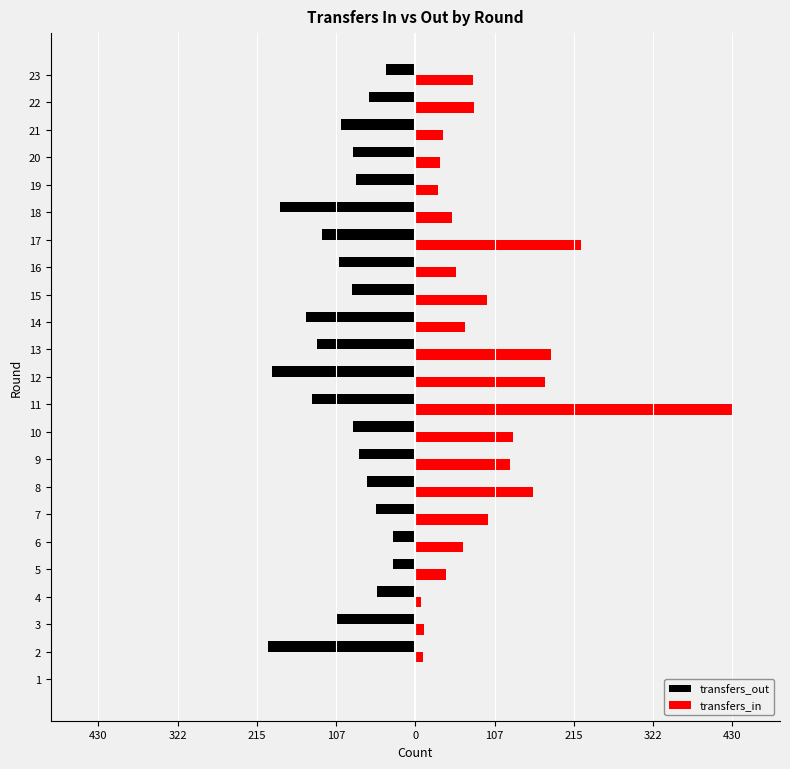

What are all the series names shown in the legend?

transfers_out, transfers_in